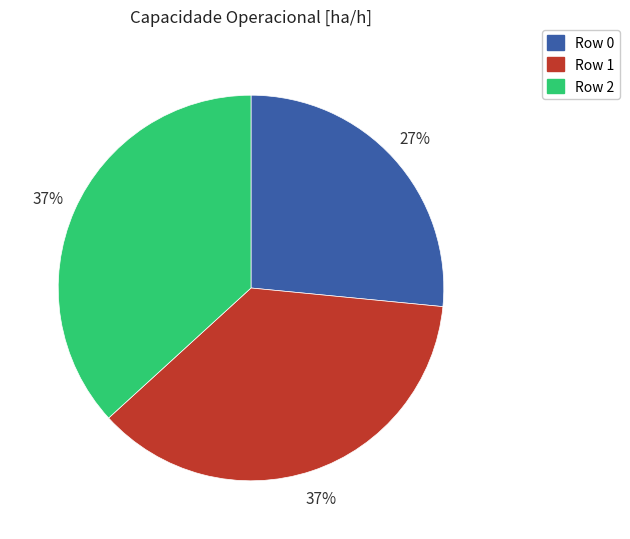

Combined, do Row 2 and Row 0 account for over 50%?

Yes